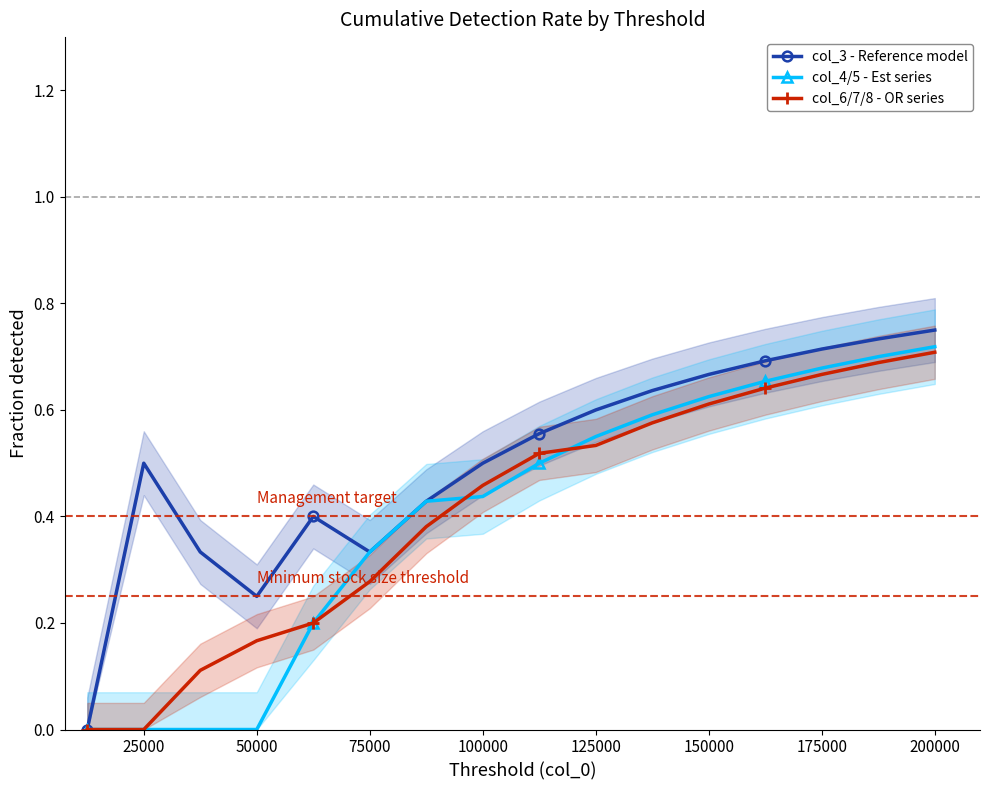

What is the average value of the col_3 - Reference model series?

0.5